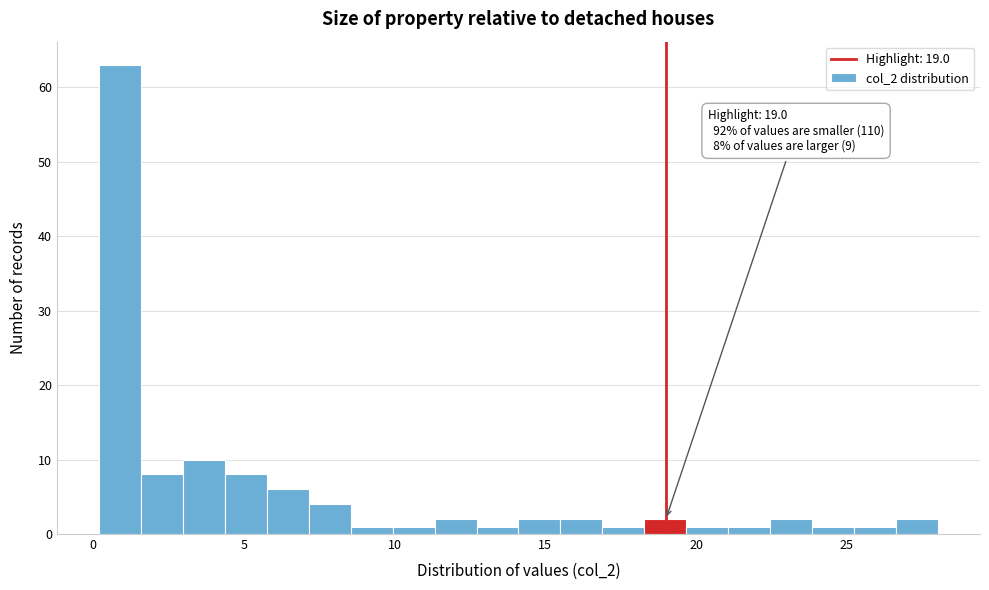

Around what value on the x-axis is the tallest bar? Give the approximate position of its centre, as read against the axis.

1.0